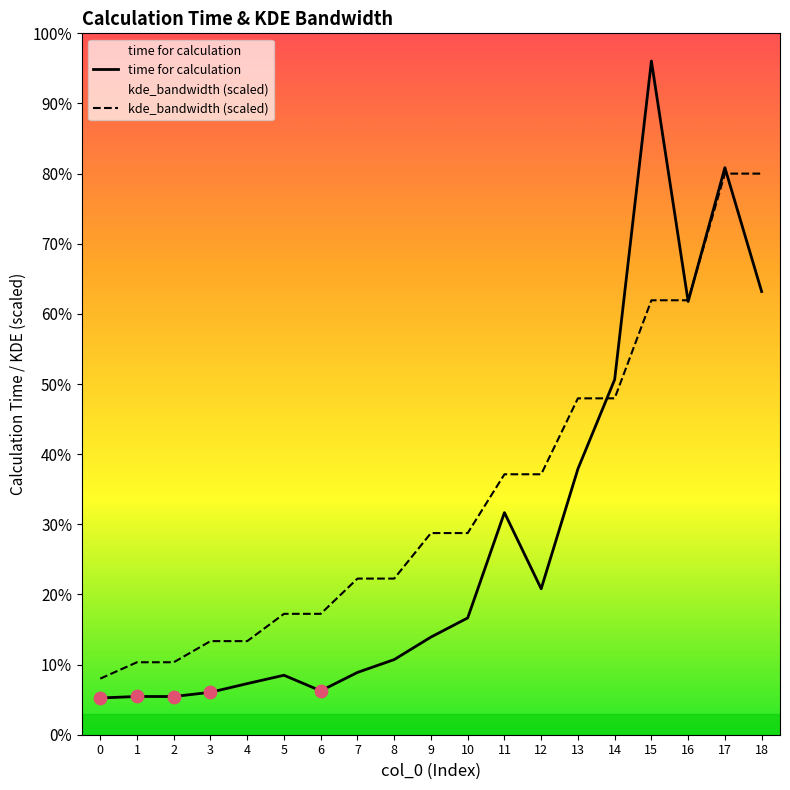

Is the value of time for calculation at 0 greater than the value of kde_bandwidth_scaled at 0?

No